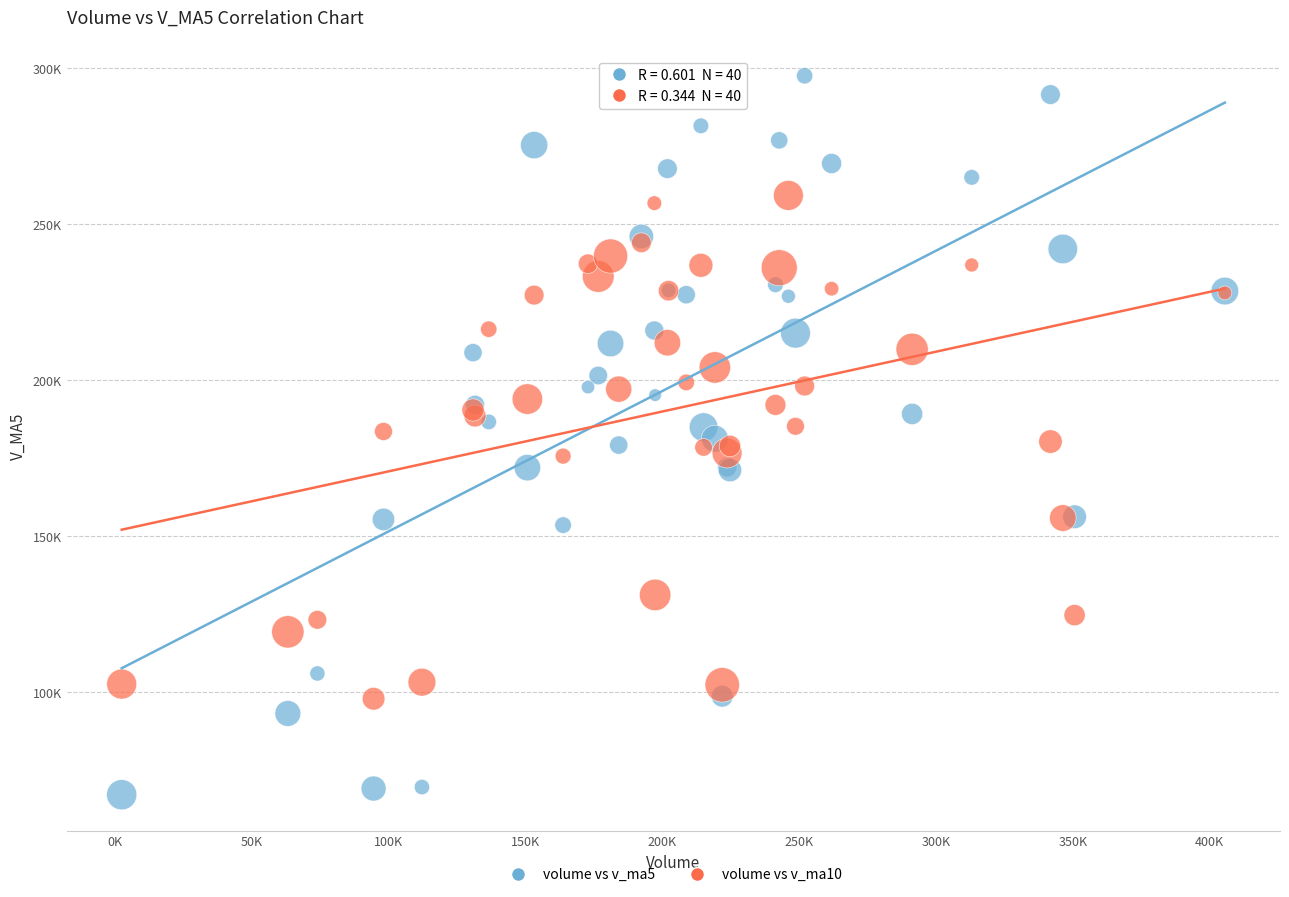

Which series has the widest spread of Y values?

volume vs v_ma5